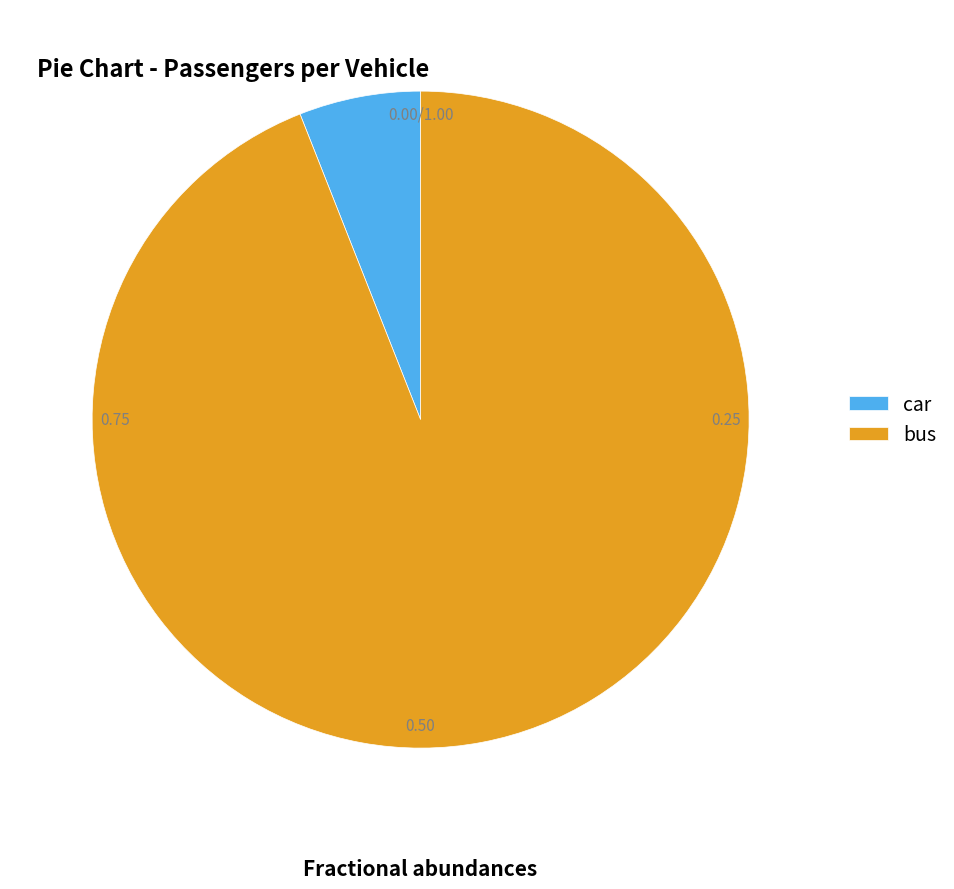

The car slice represents 6% of the pie. True or false?

True